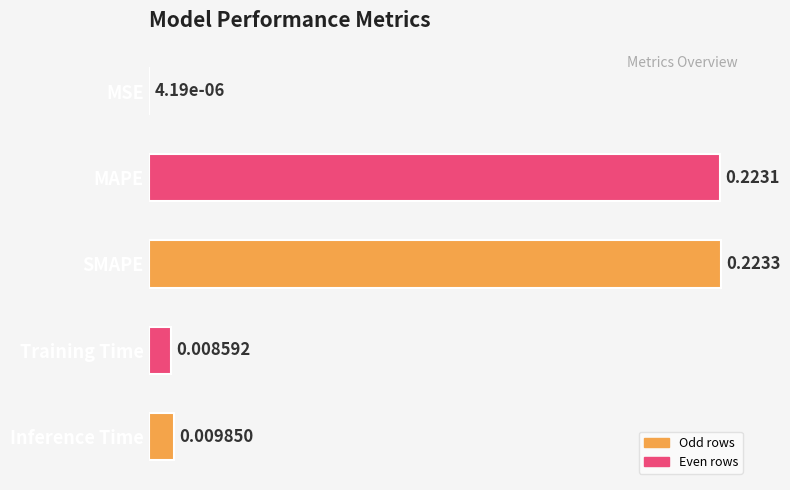

At which category does the chart reach its peak across all series?

SMAPE